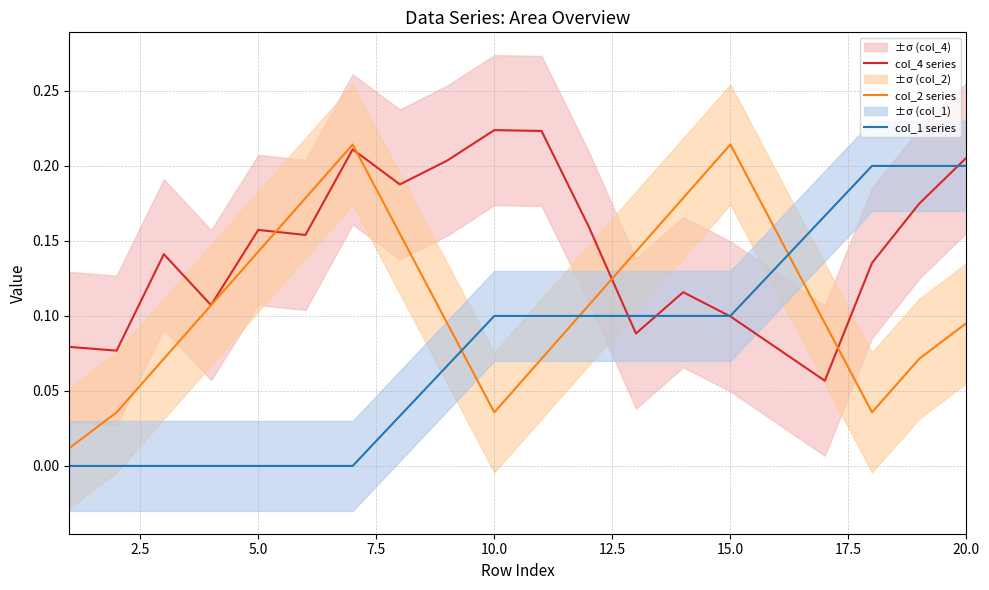

Rank the series by their average value, from lowest to highest.

col_1 series, col_2 series, col_4 series